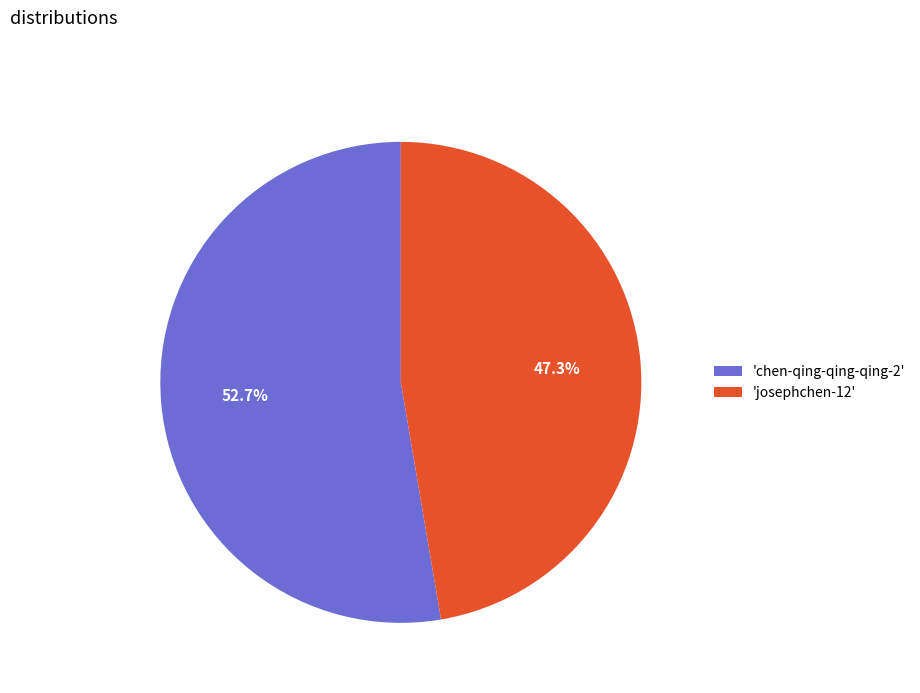

Which category has the smallest portion of the pie?

'josephchen-12'